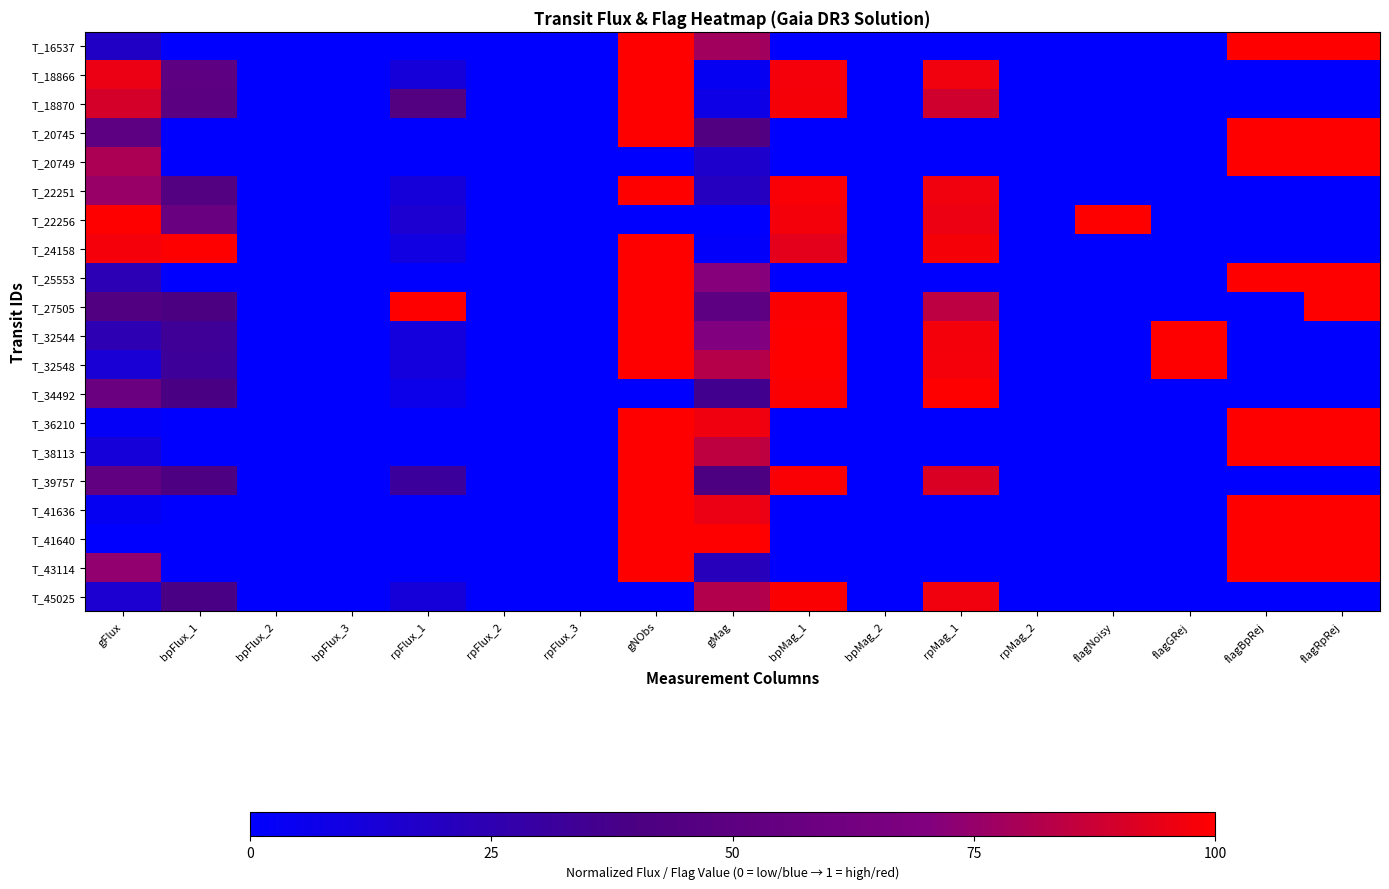

At which category does the chart reach its minimum across all series?

bpFlux_1